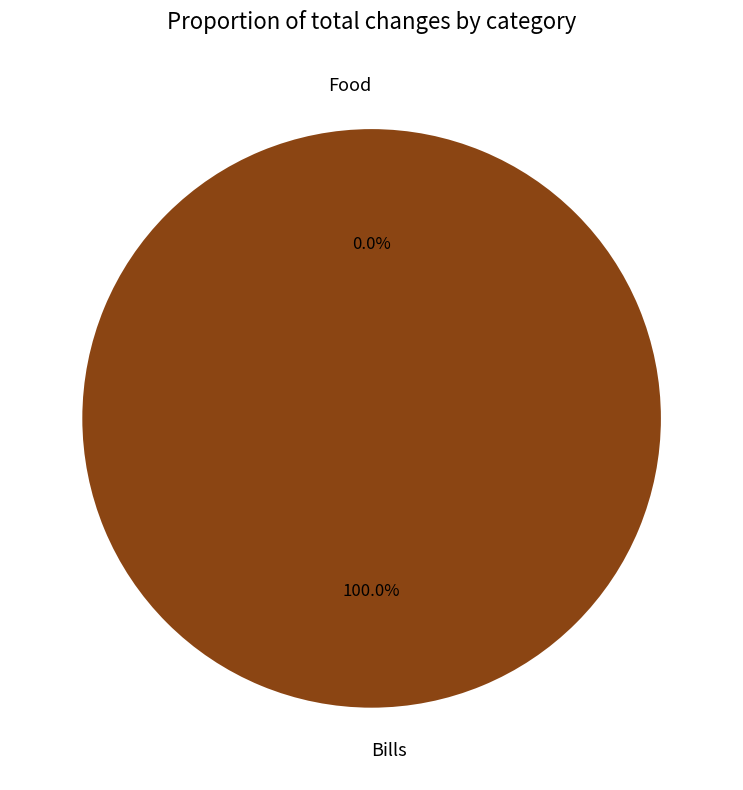

True or false: Bills accounts for 88% of the total.

False